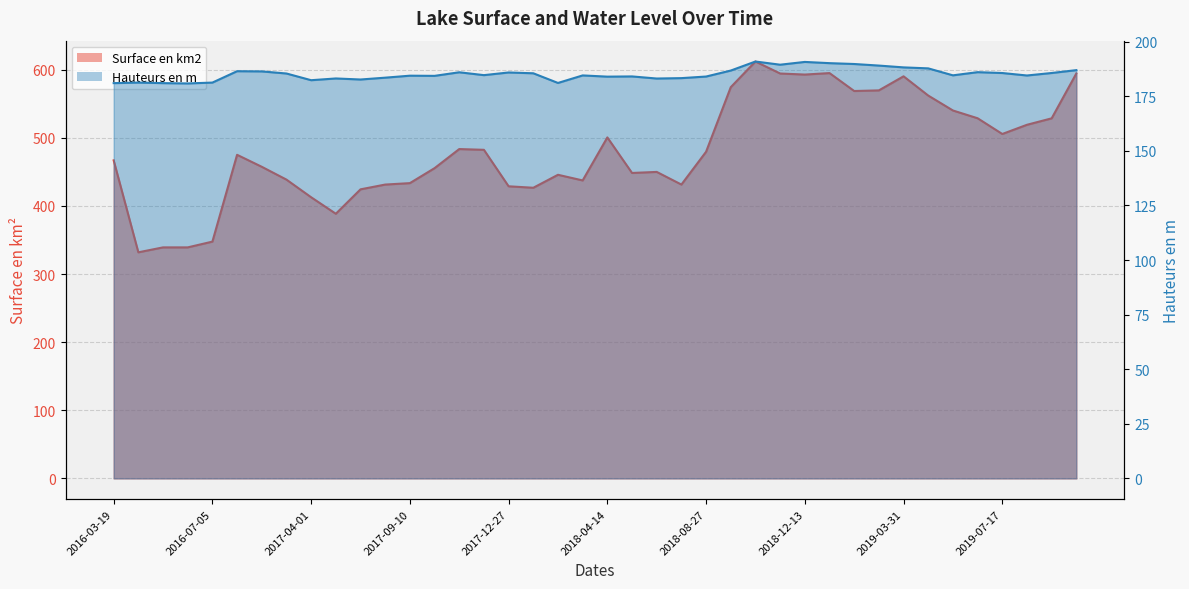

Where does the Surface en km2 series first go above 474?

2016-10-21